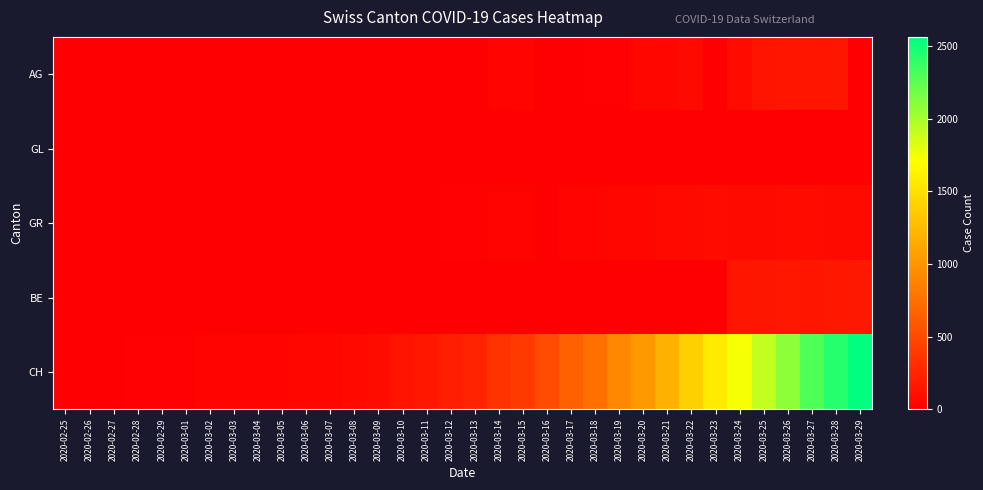

What is the total value across all series at 2020-03-18?

810